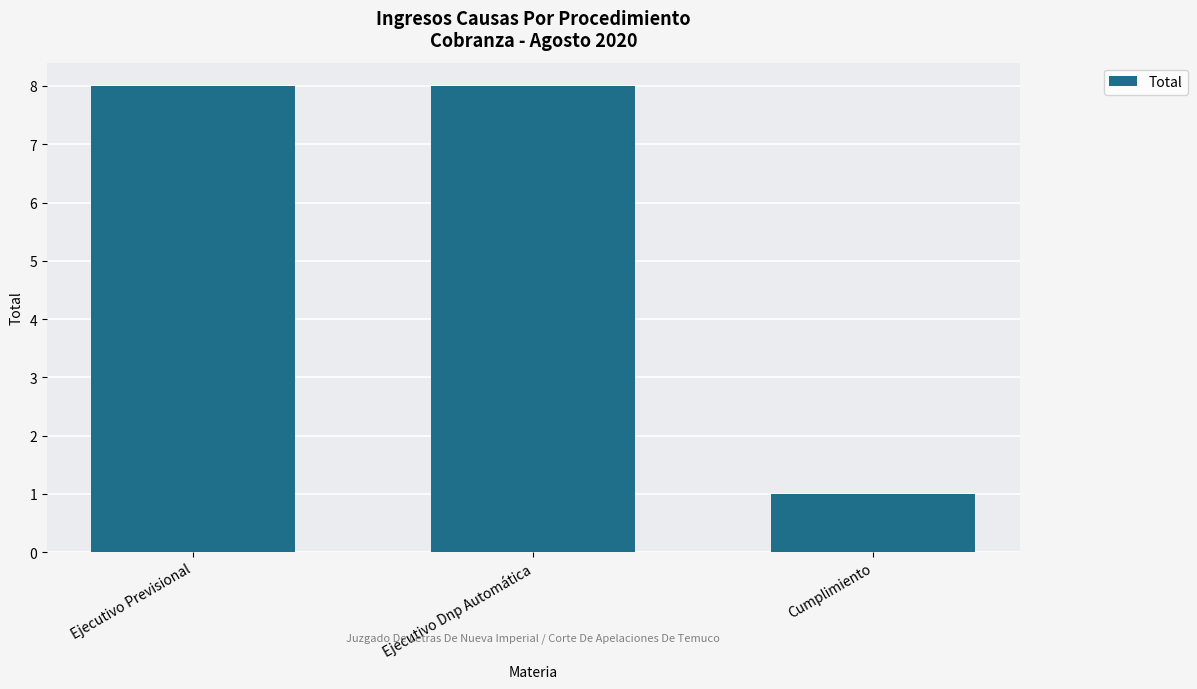

Which has a higher value, Cumplimiento or Ejecutivo Dnp Automática?

Ejecutivo Dnp Automática